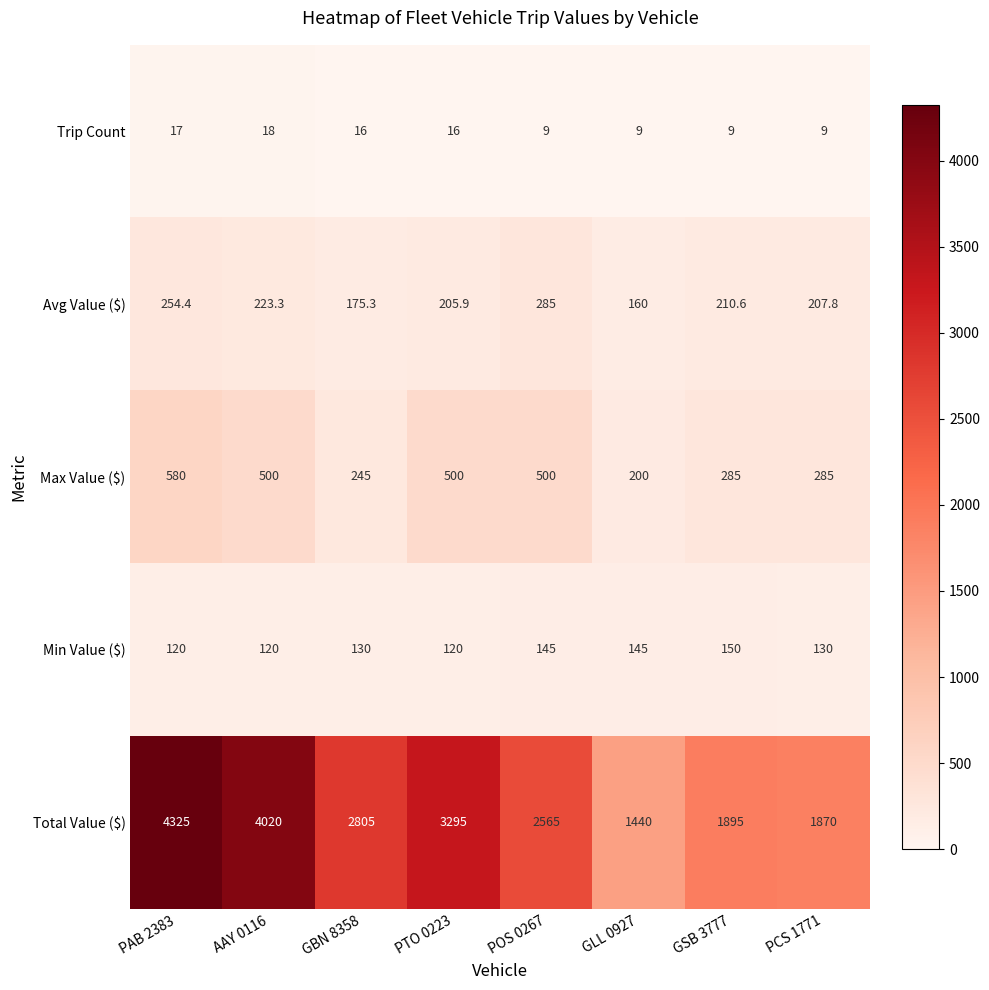

What is the sum of all Min Value ($) values?

1060.0